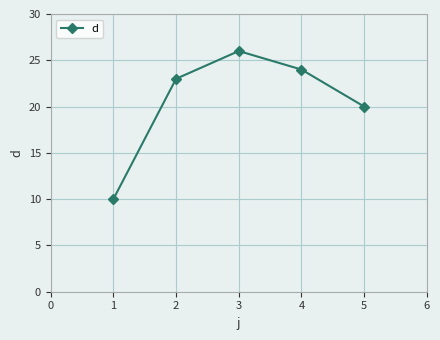

List the labels in order of value, largest first.

3, 4, 2, 5, 1